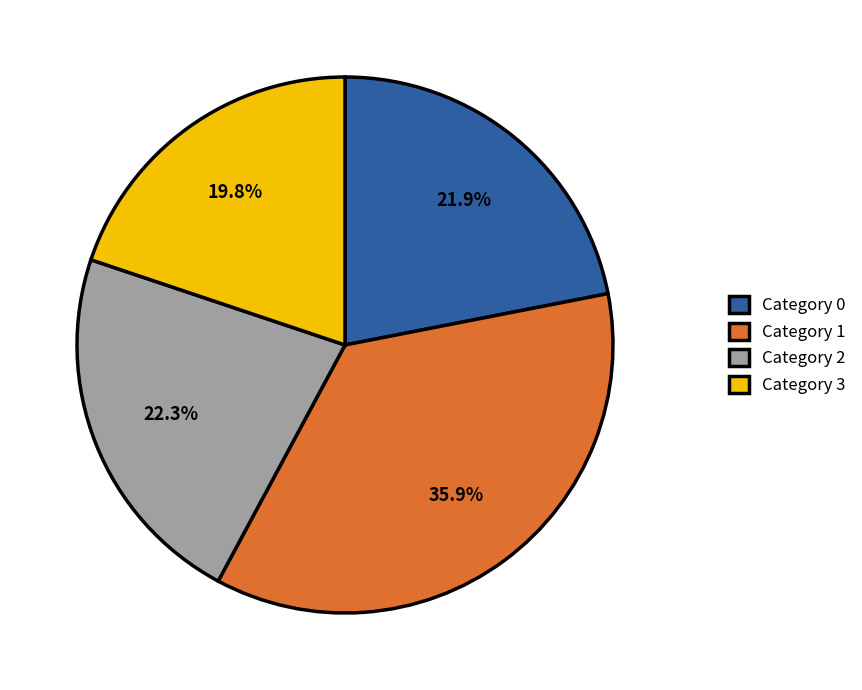

How many segments does this pie chart have?

4